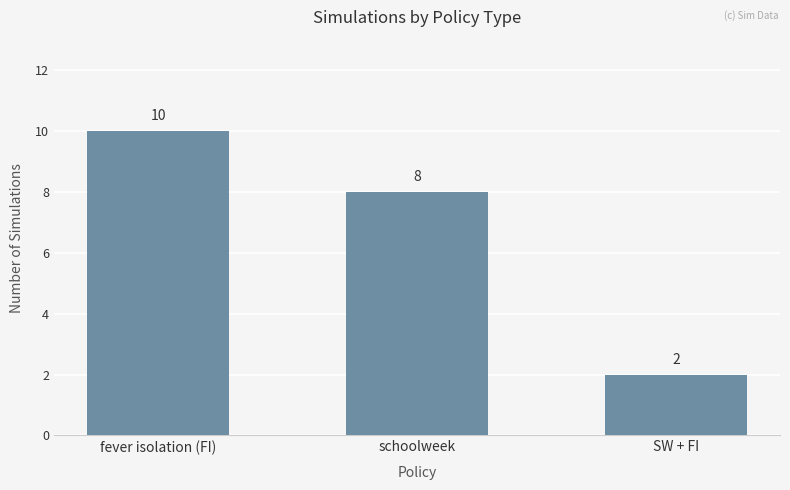

How many data points are less than 8?

1